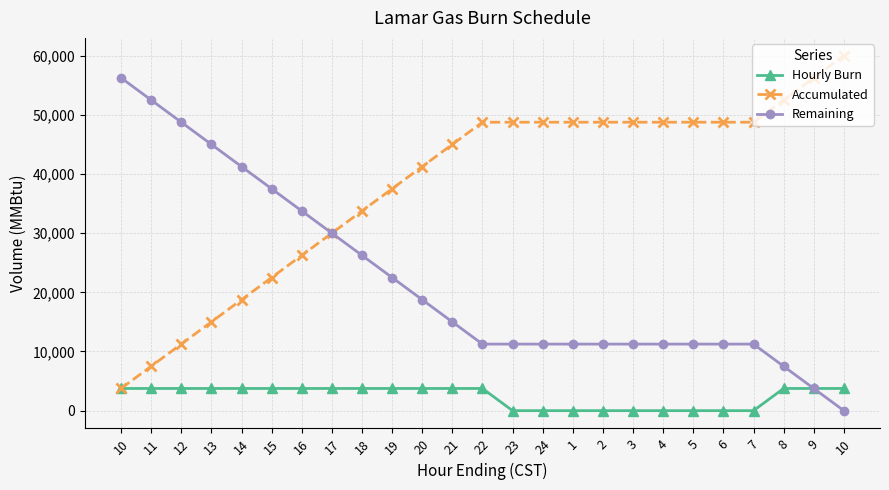

How many lines are shown in the chart?

3